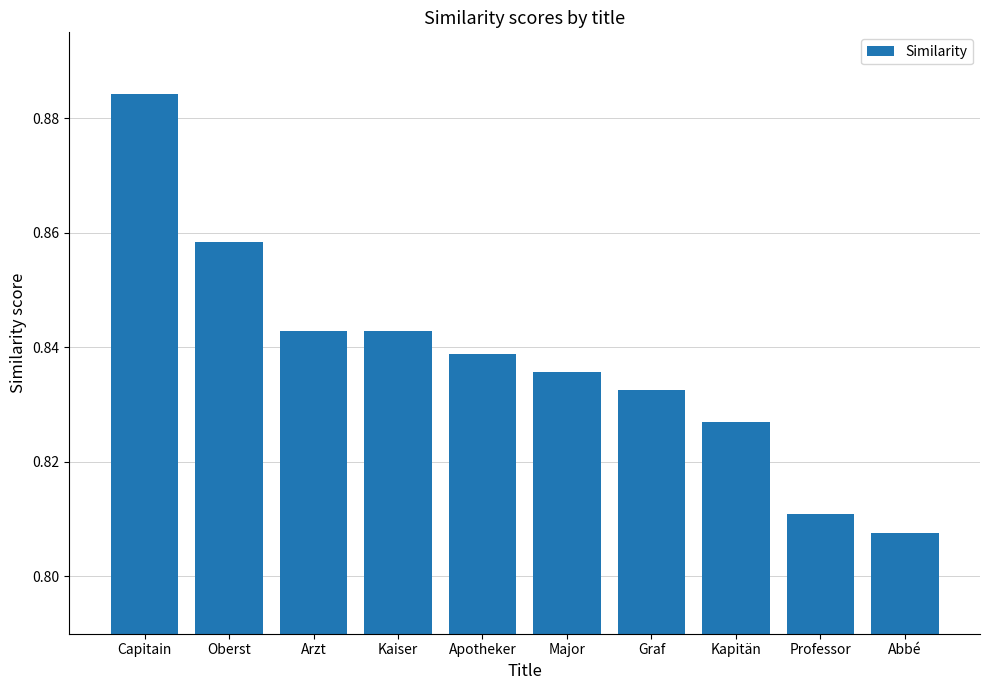

What is the difference between the maximum and minimum values?

0.1